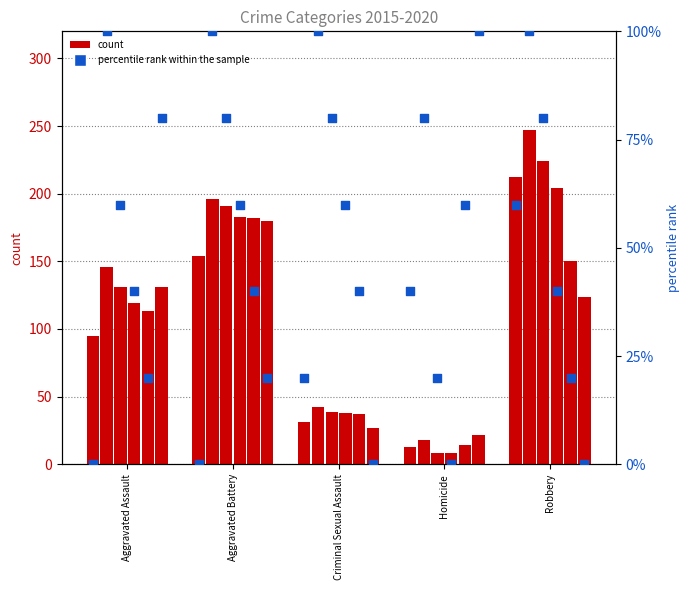

Between Criminal Sexual Assault and Robbery, which is larger?

Robbery